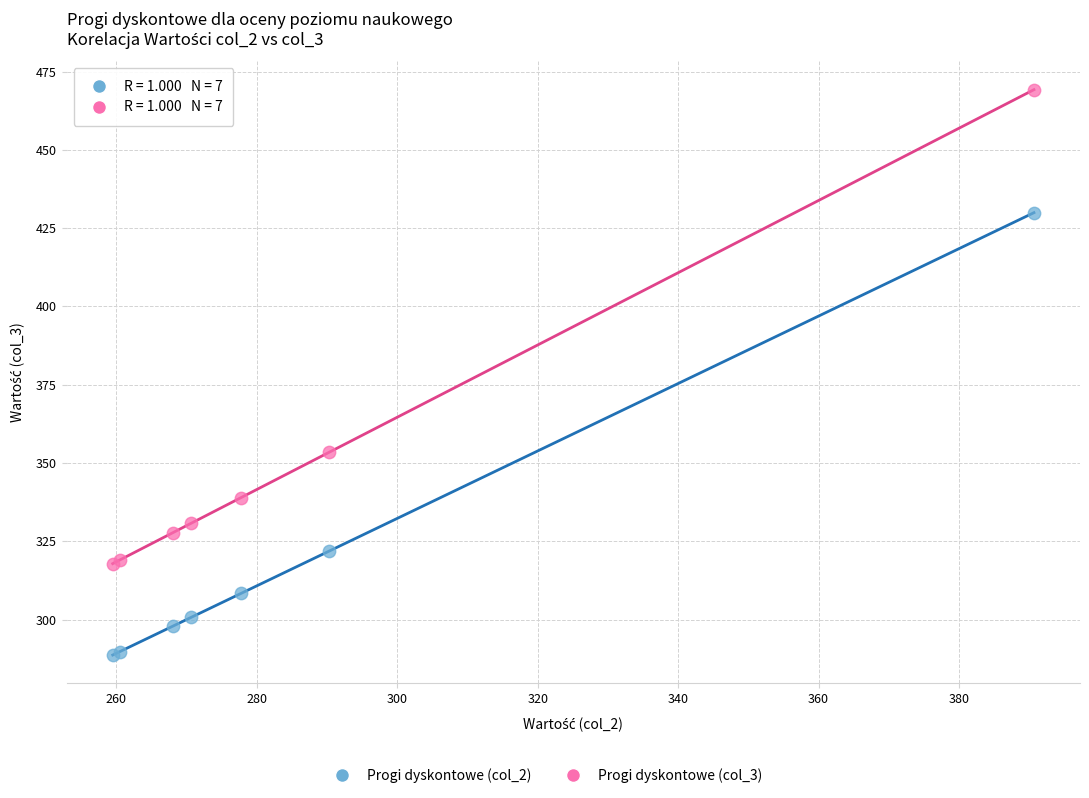

Which series reaches the minimum Y coordinate?

Progi dyskontowe (col_2)